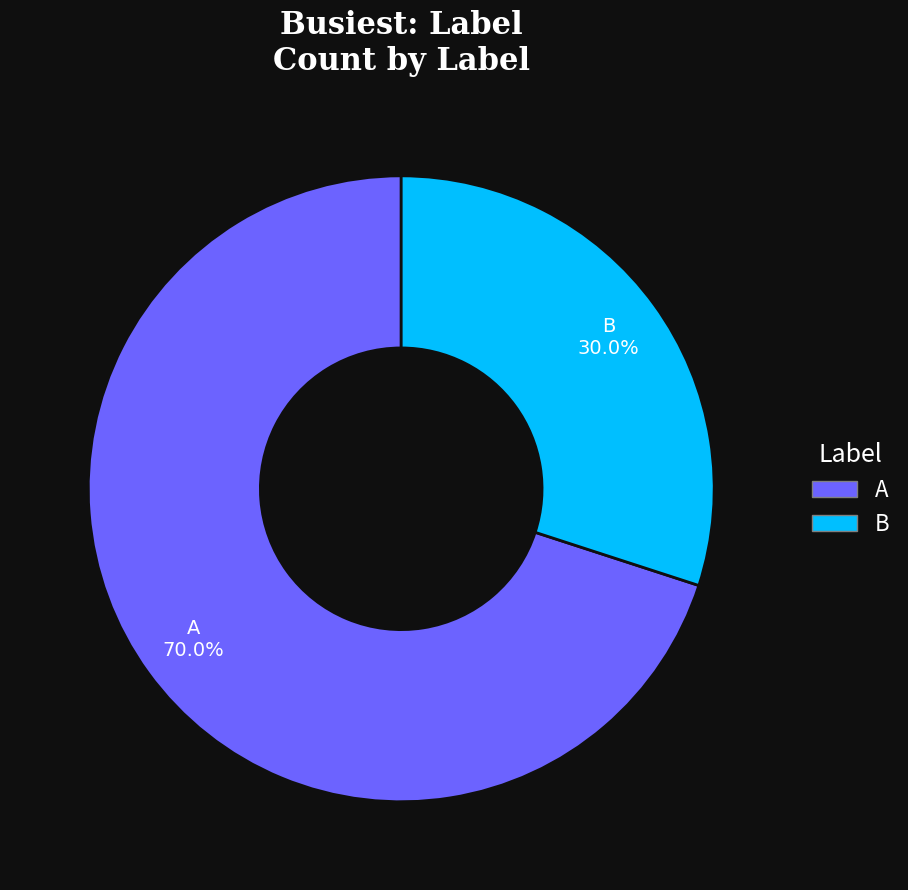

Which category accounts for the majority?

A